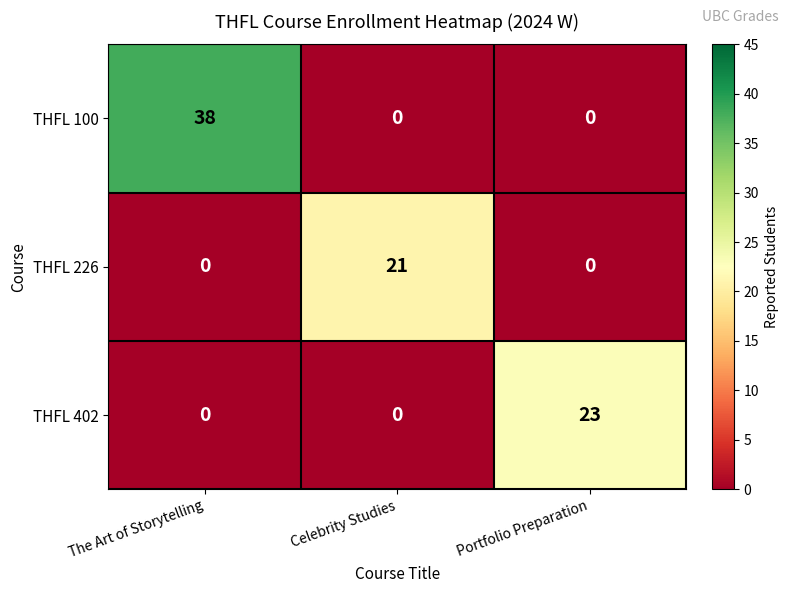

Which series has the widest spread of values?

THFL 100